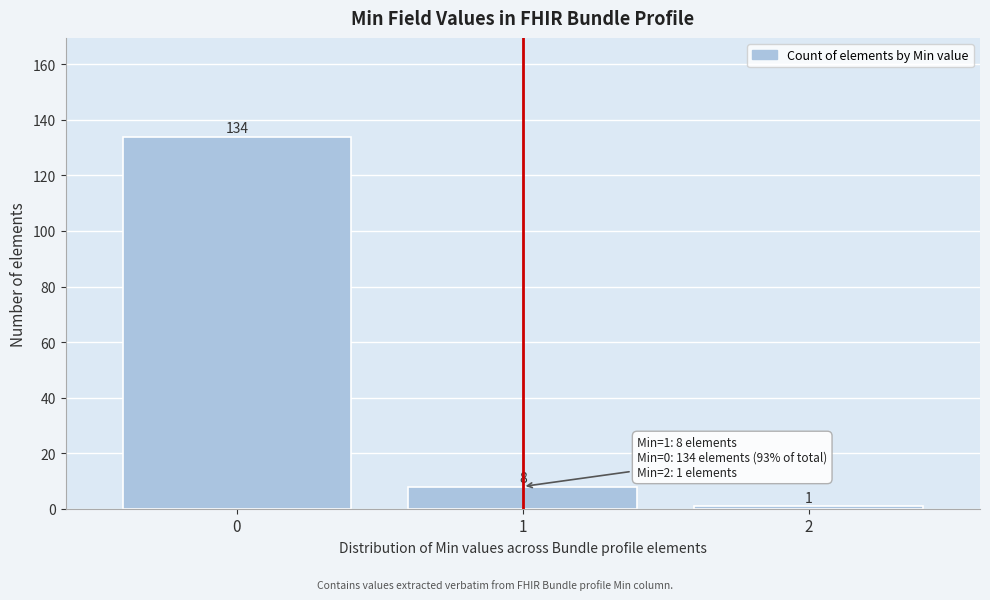

Reading left to right, transcribe all the data shown in this chart.

0=134	1=8	2=1